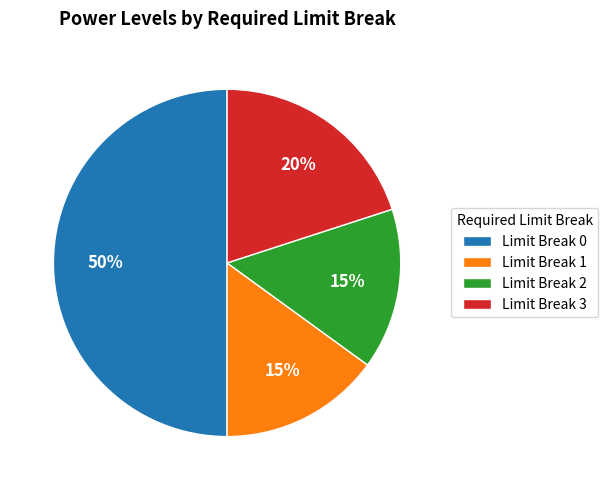

Does Limit Break 1 account for over 50% of the chart?

No